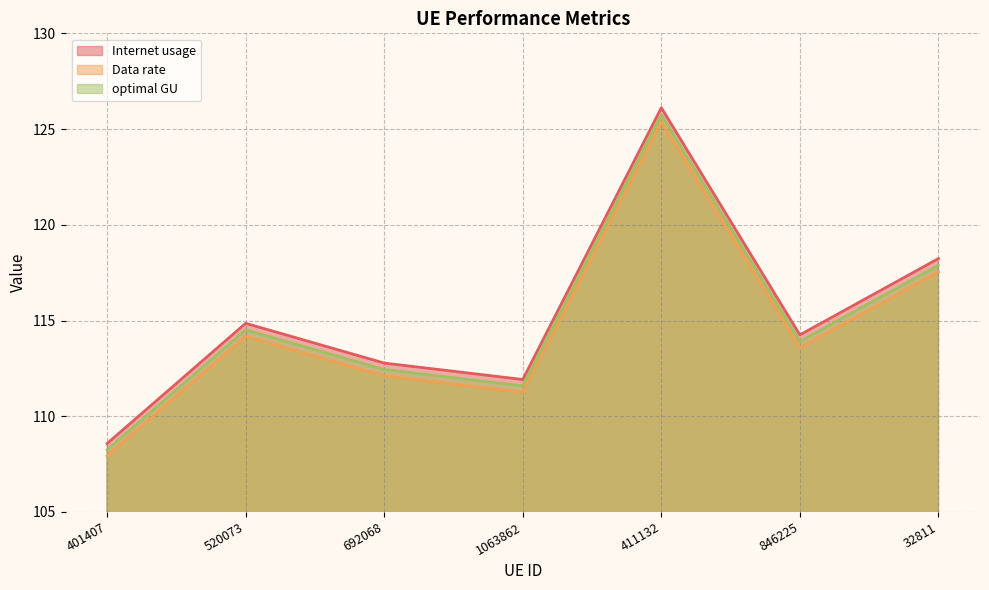

Reading left to right, transcribe all the data shown in this chart.

Internet usage: 401407=108.6	520073=114.9	692068=112.8	1063862=111.9	411132=126.1	846225=114.2	32811=118.2
Data rate: 401407=107.9	520073=114.2	692068=112.1	1063862=111.3	411132=125.4	846225=113.6	32811=117.5
optimal GU: 401407=108.3	520073=114.5	692068=112.4	1063862=111.6	411132=125.7	846225=113.9	32811=117.9